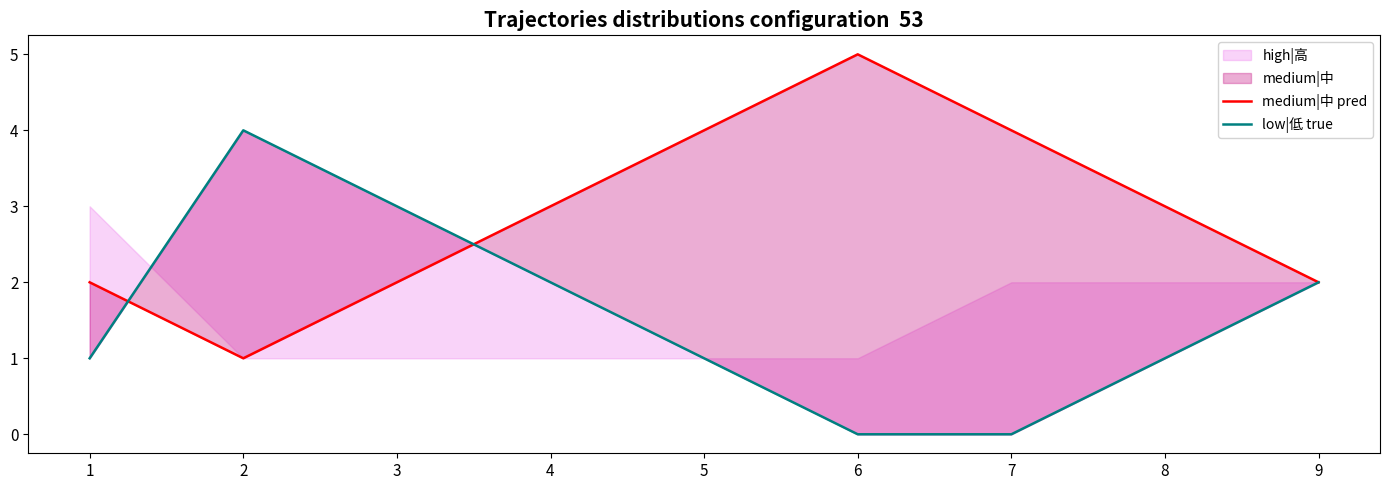

How many low|低 true values are between 1 and 2?

5